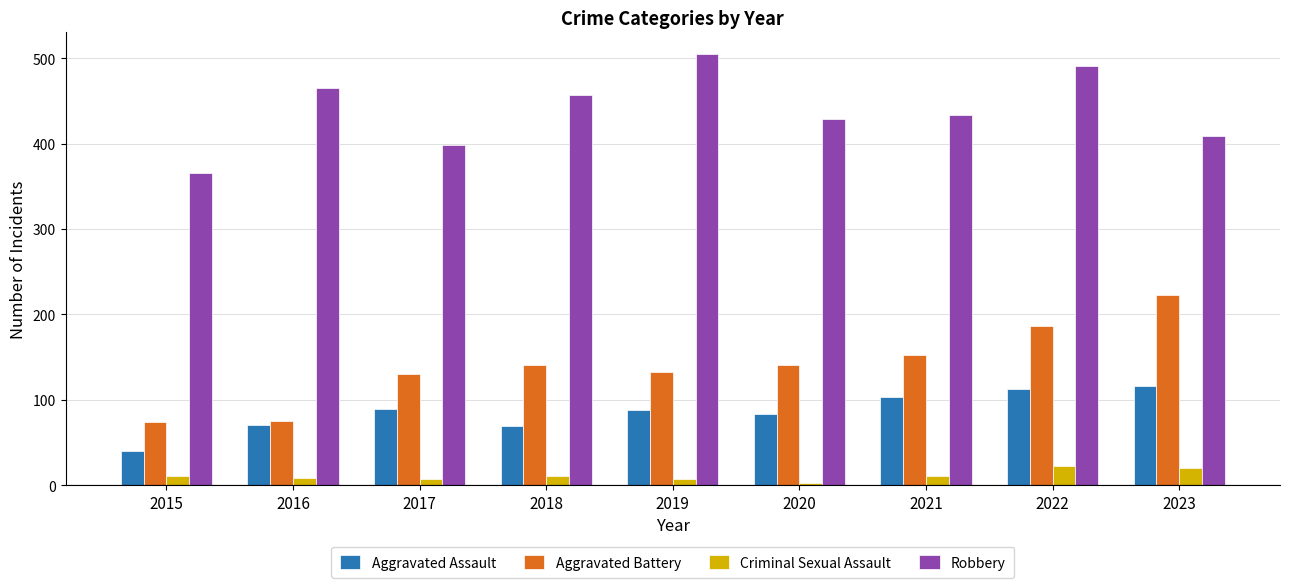

How many categories are shown in the chart?

9